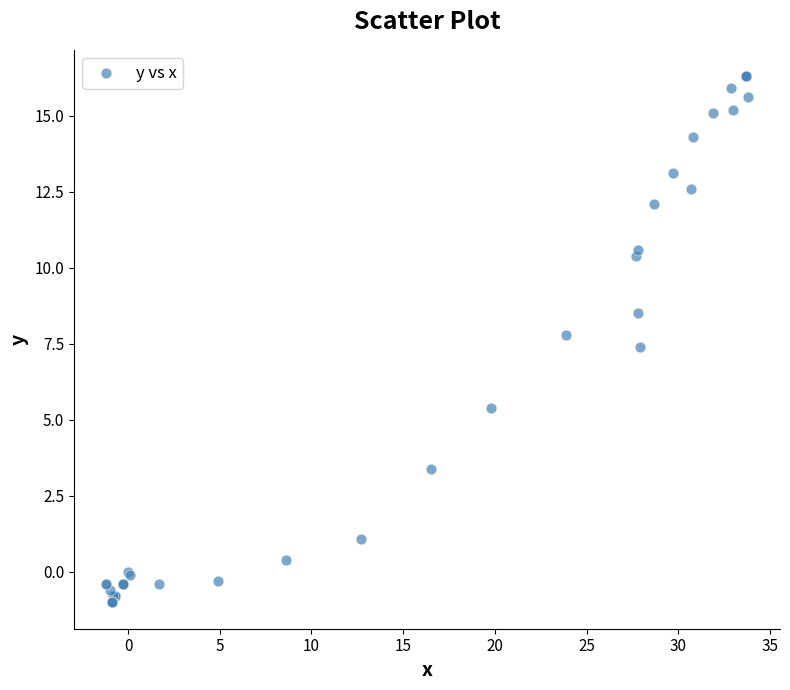

What Y value in the scatter plot is closest to 7?

7.4